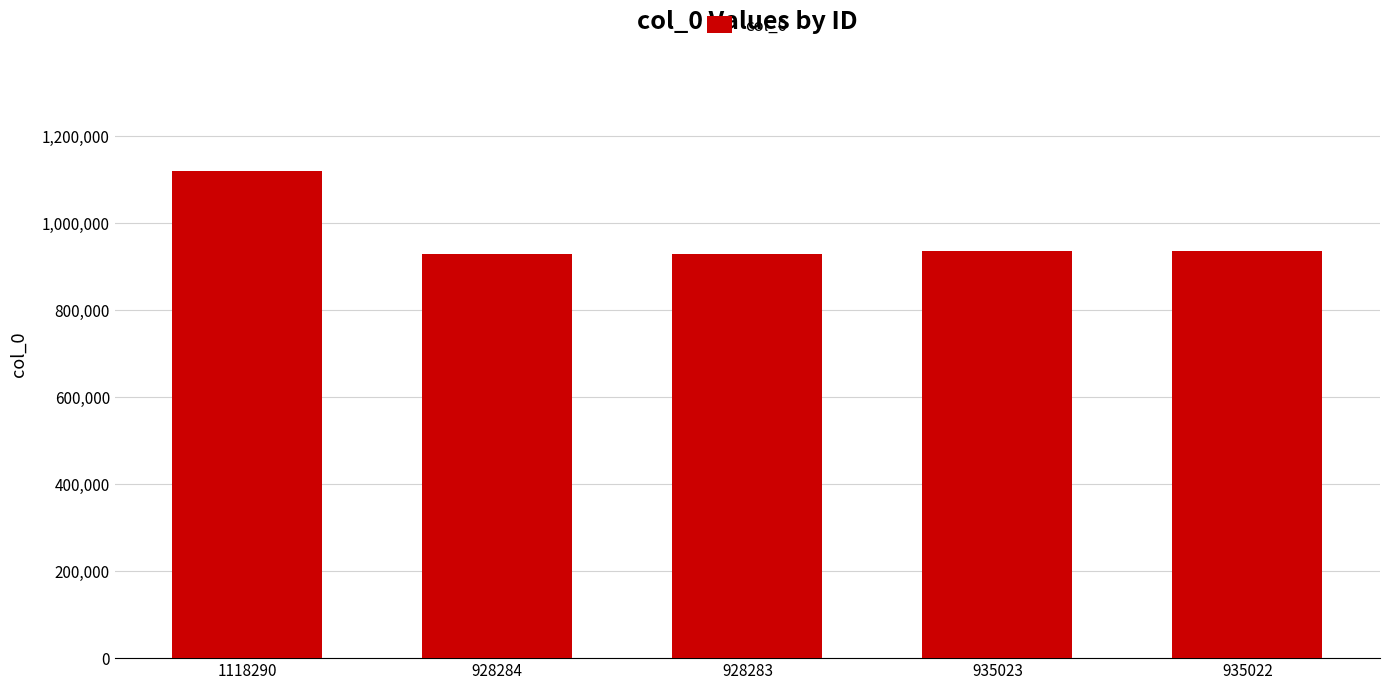

What is the ratio of the value at 935023 to the value at 928284?

1.0